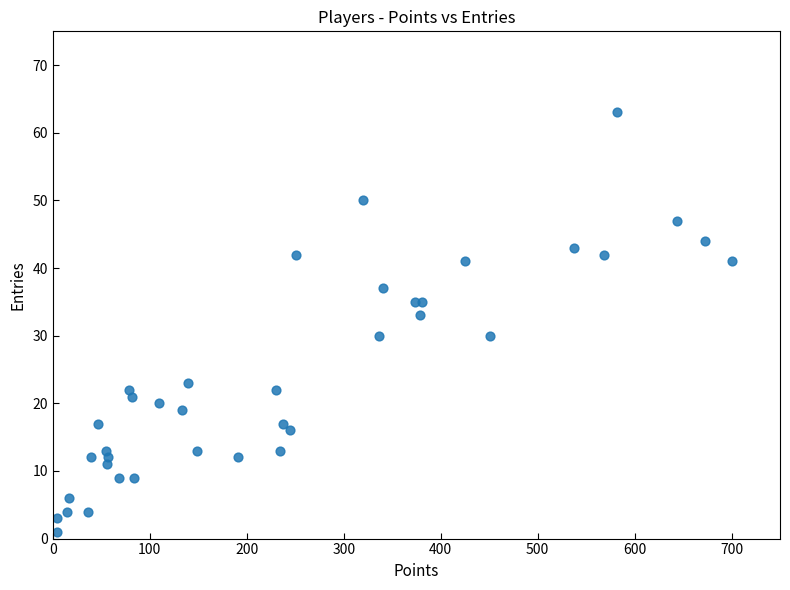

What is the range of X values (max minus min)?

696